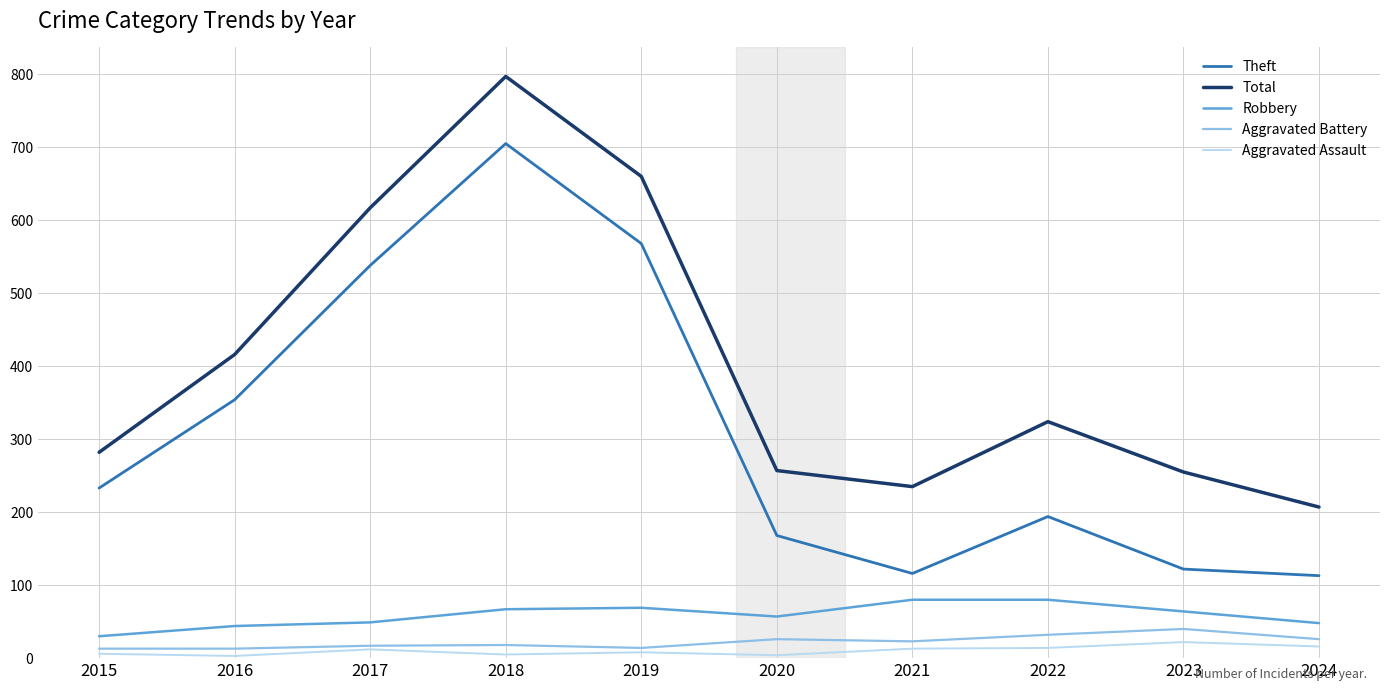

Between 2017 and 2023, which series saw the biggest shift?

Theft